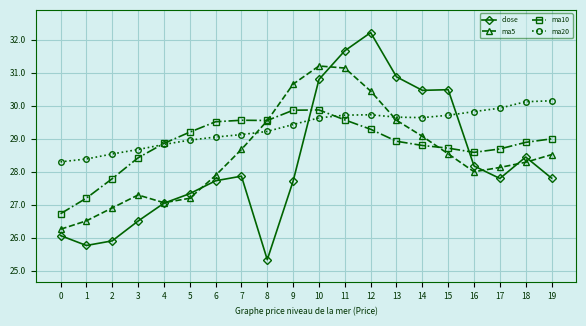

Where is the first local maximum for ma5?

3